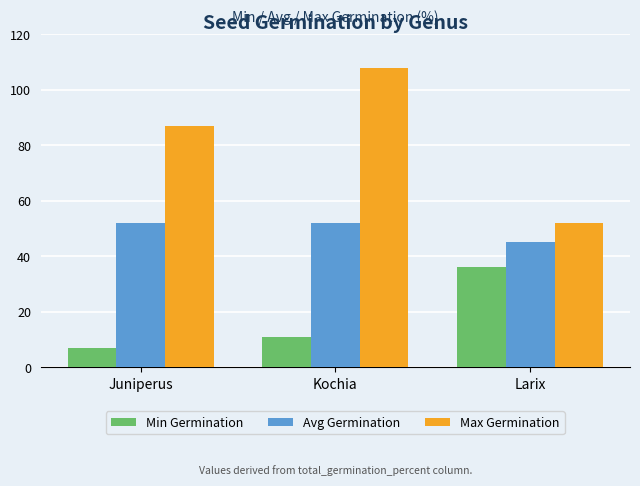

Reading left to right, list all the values displayed in this chart.

Min Germination: 7	11	36
Avg Germination: 52	52	45
Max Germination: 87	108	52